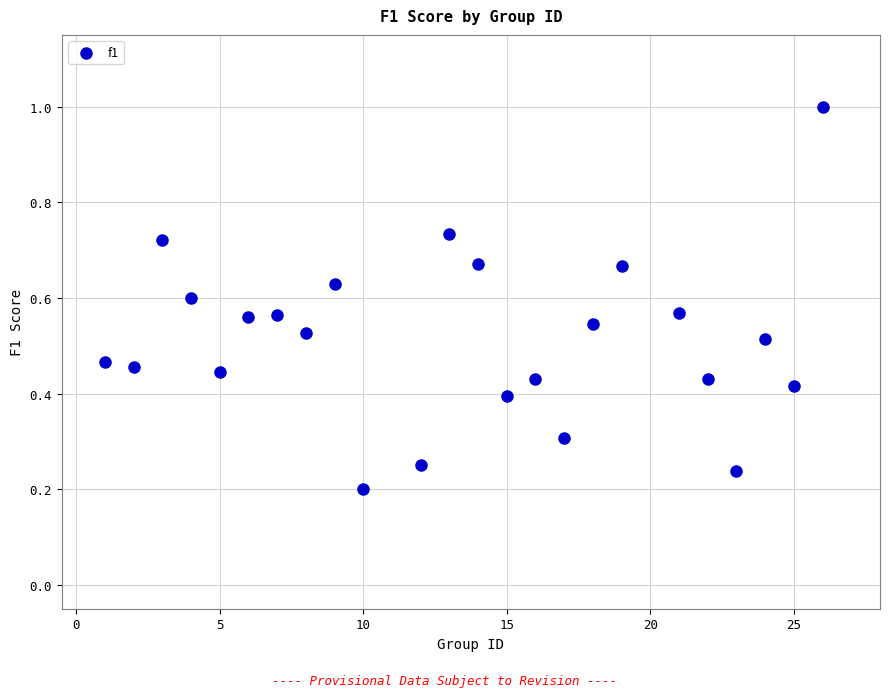

What is the range of Y values (max minus min)?

0.8